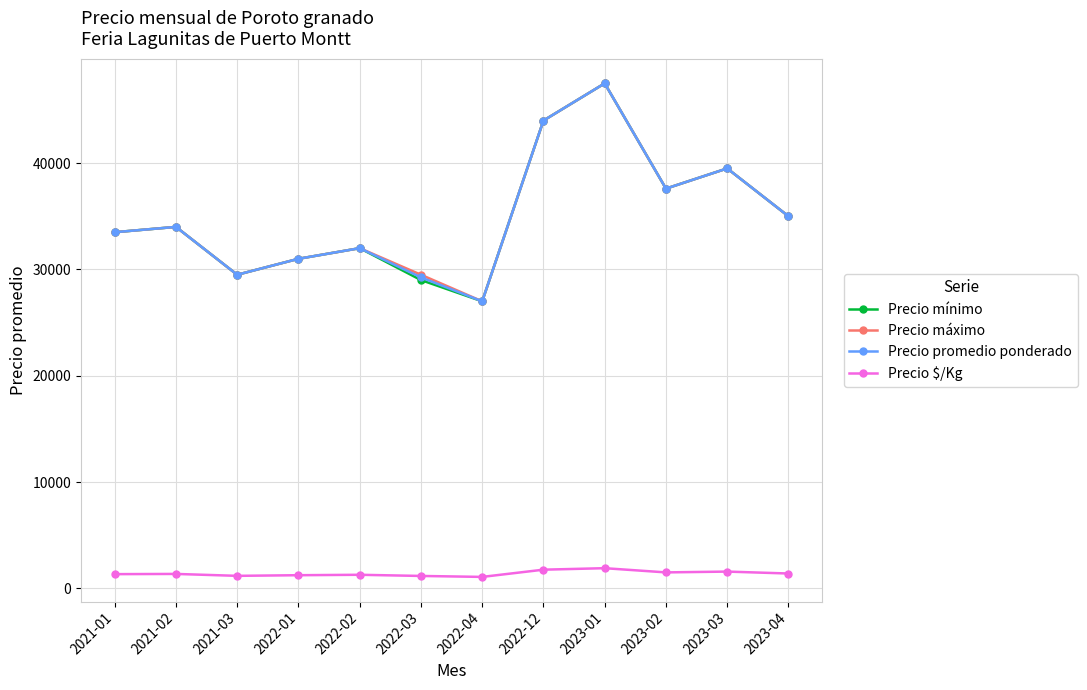

Which category has the highest value in the Precio promedio ponderado series?

2023-01